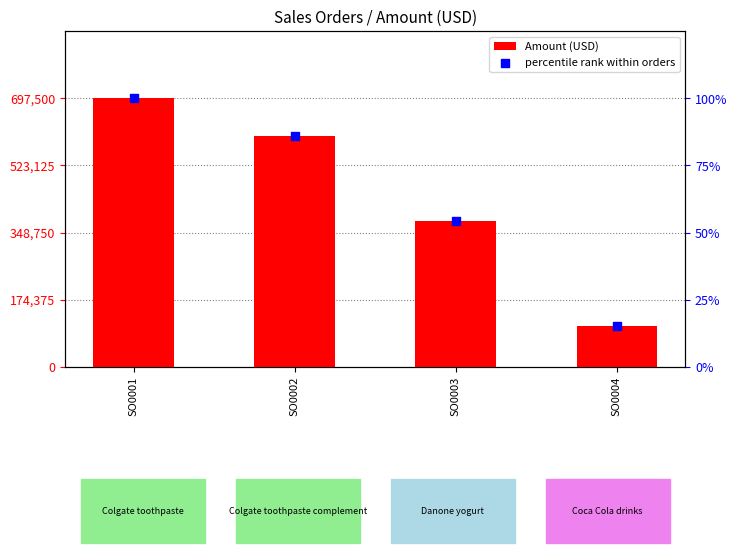

Which series has the largest Y range (max minus min)?

Amount (USD)